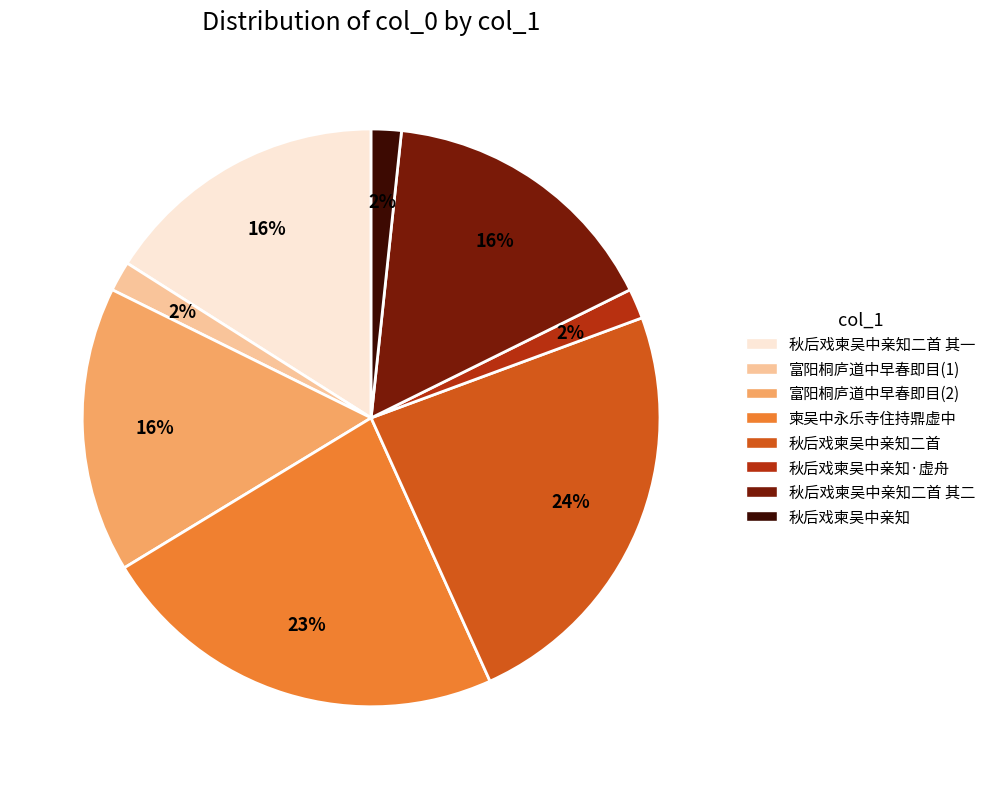

Which slice is the largest?

秋后戏柬吴中亲知二首